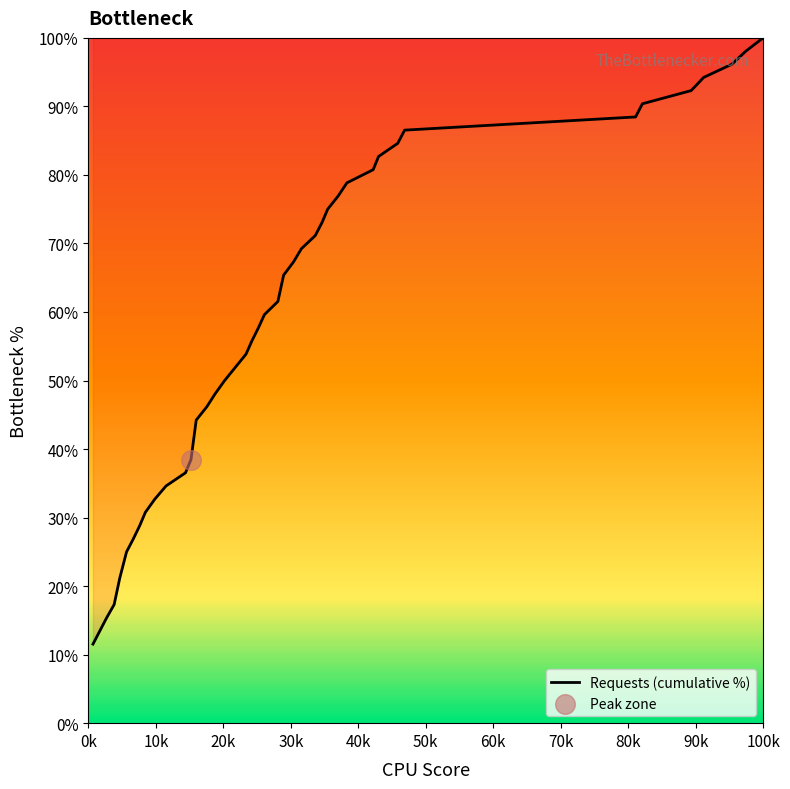

What is the minimum value shown in the chart?

11.5